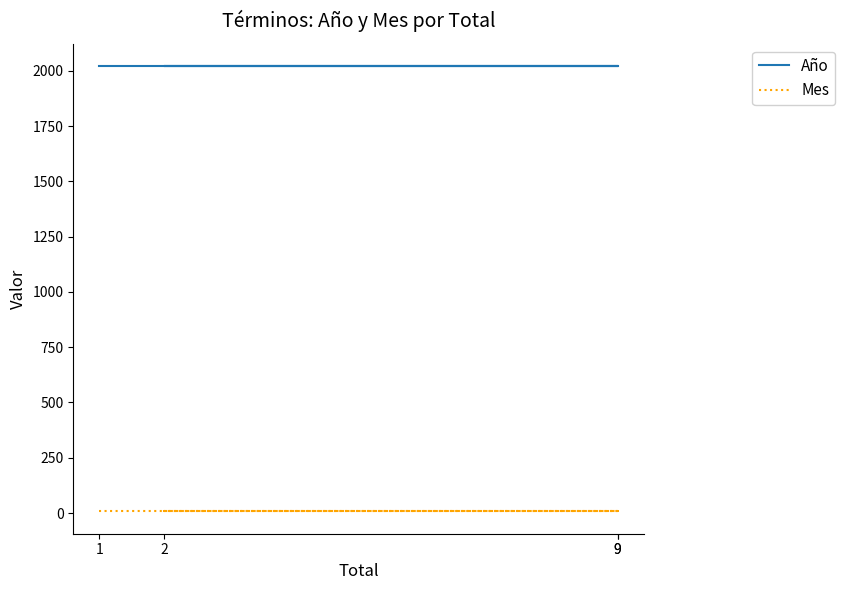

At 9, list the series in order from largest to smallest.

Año, Mes